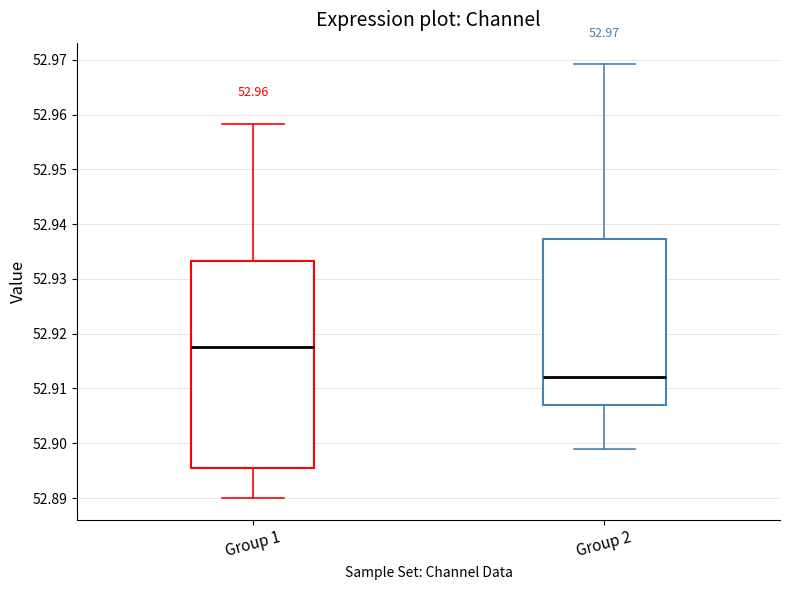

Which box is the tallest, from its lower edge to its upper edge?

Group 1